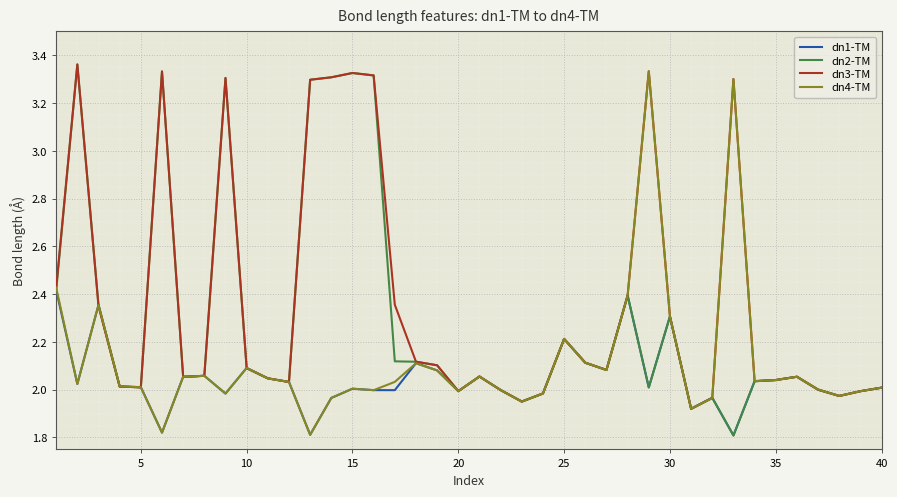

What are all the series names shown in the legend?

dn1-TM, dn2-TM, dn3-TM, dn4-TM